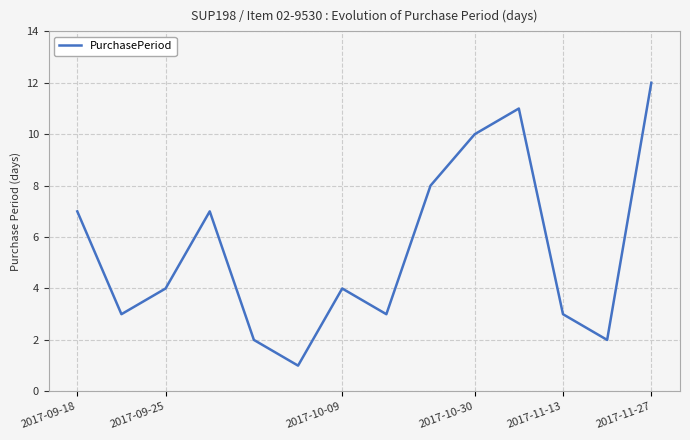

True or false: the data has more than 2 interior local peaks.

True